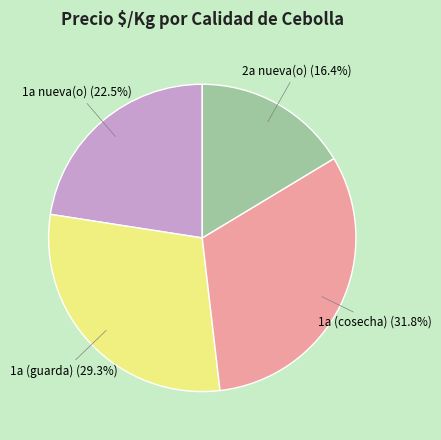

Does 1a nueva(o) represent more than half of the total?

No